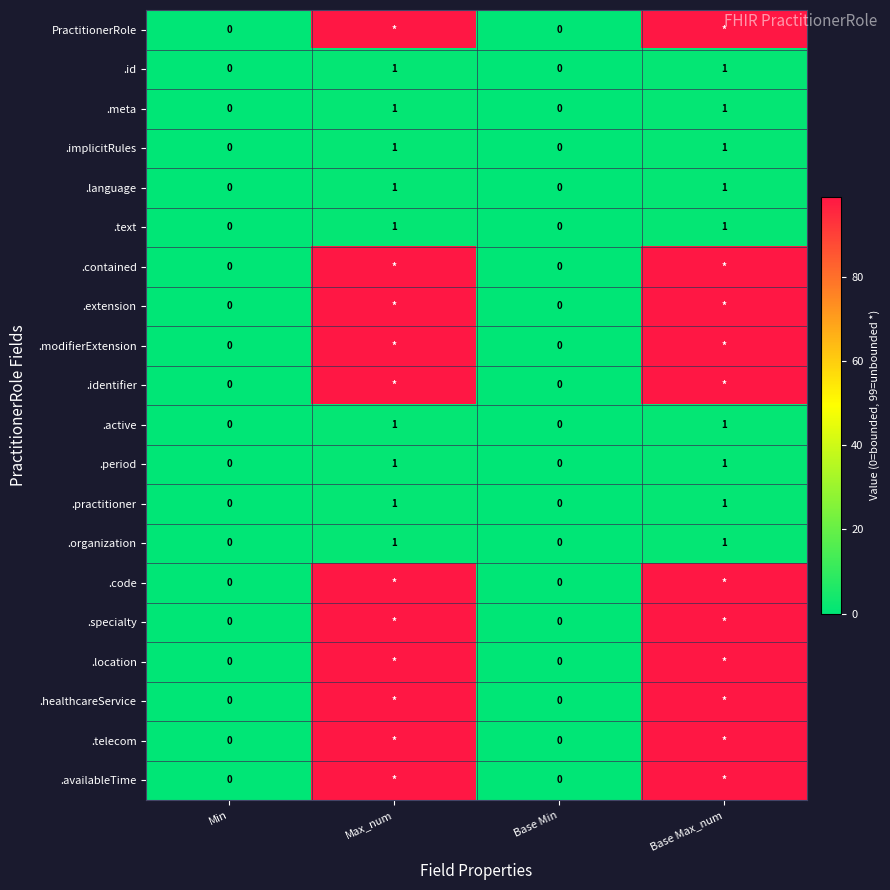

Is the value of .period at Base Max_num greater than the value of .extension at Min?

Yes